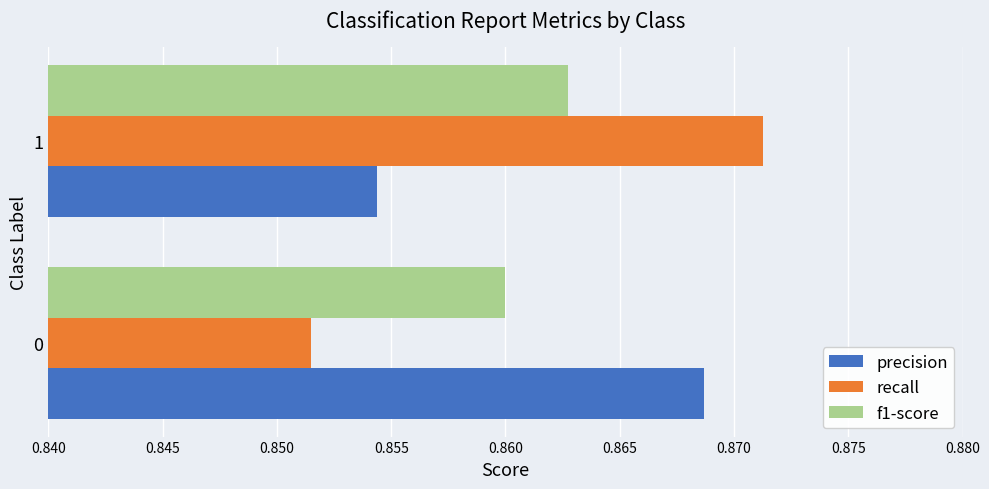

What are all the series names shown in the legend?

precision, recall, f1-score